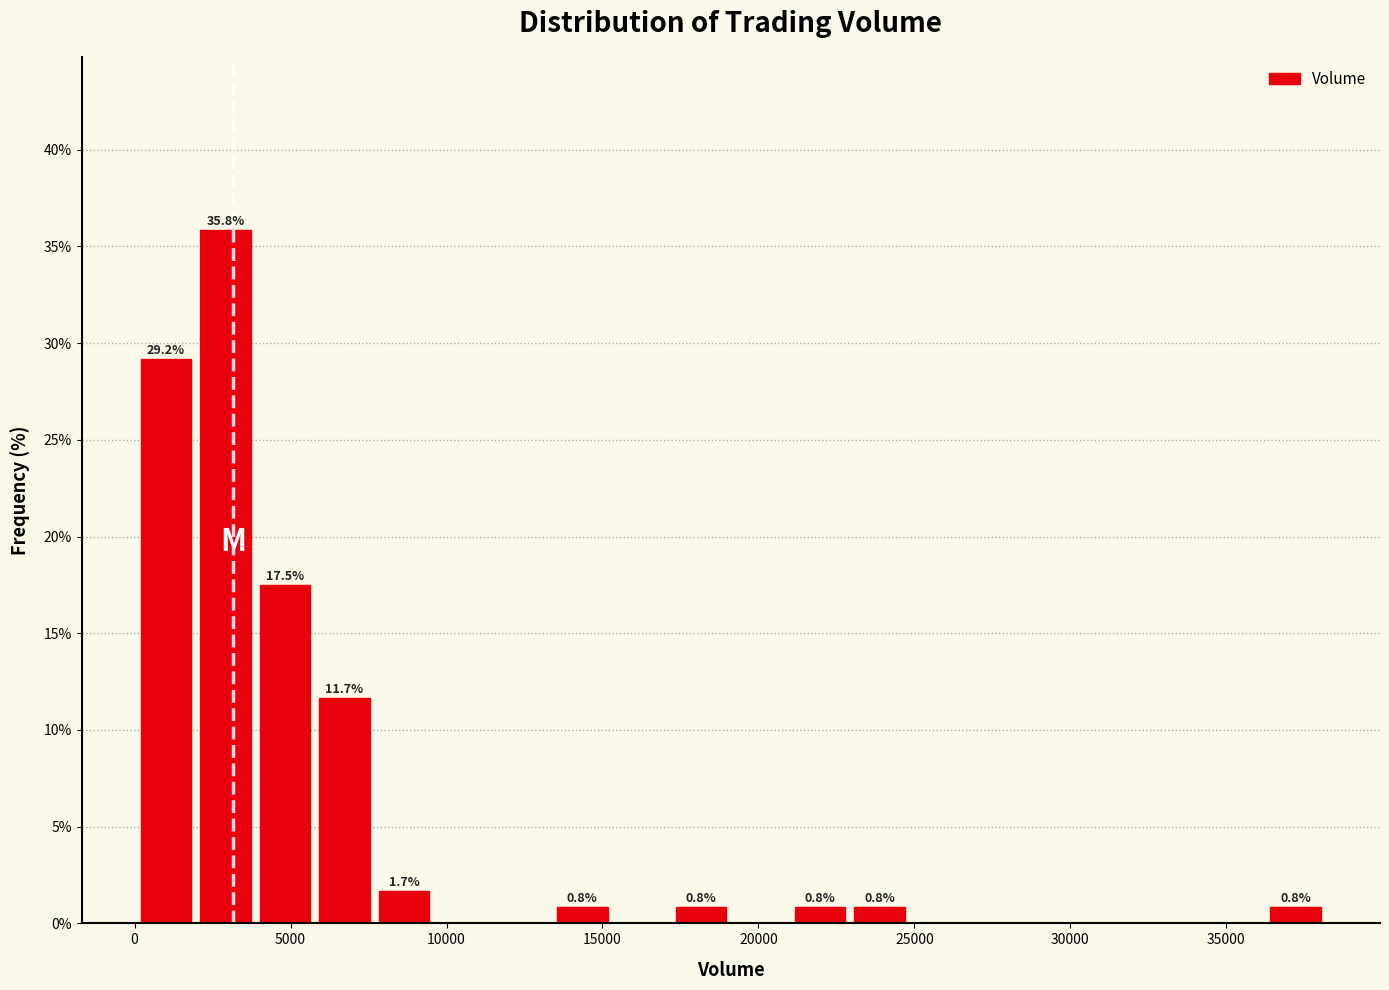

Around what value on the x-axis is the tallest bar? Give the approximate position of its centre, as read against the axis.

3000